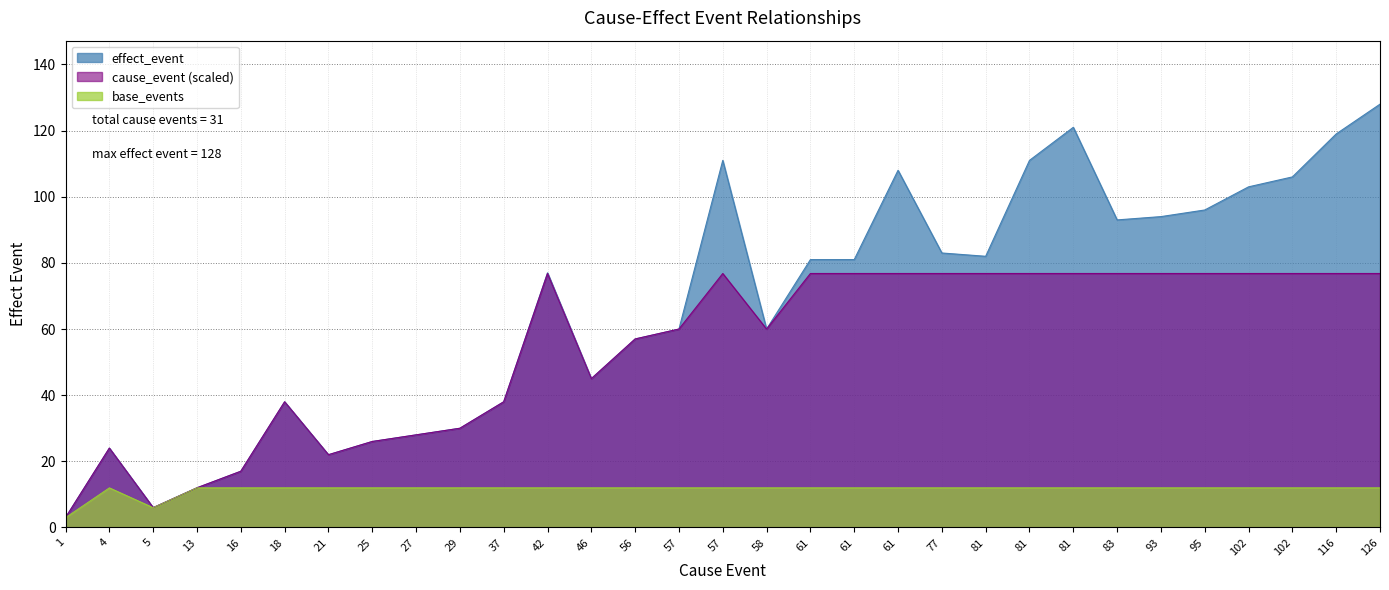

Where is the data nearest to the value 65?

57